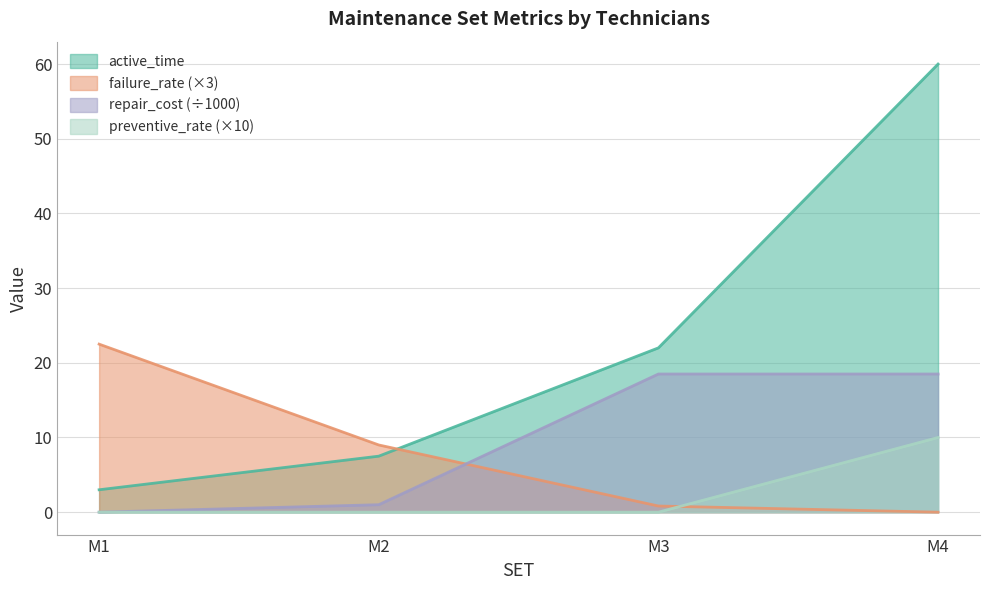

What is the sum of the failure_rate values at M1 and M2?

31.5